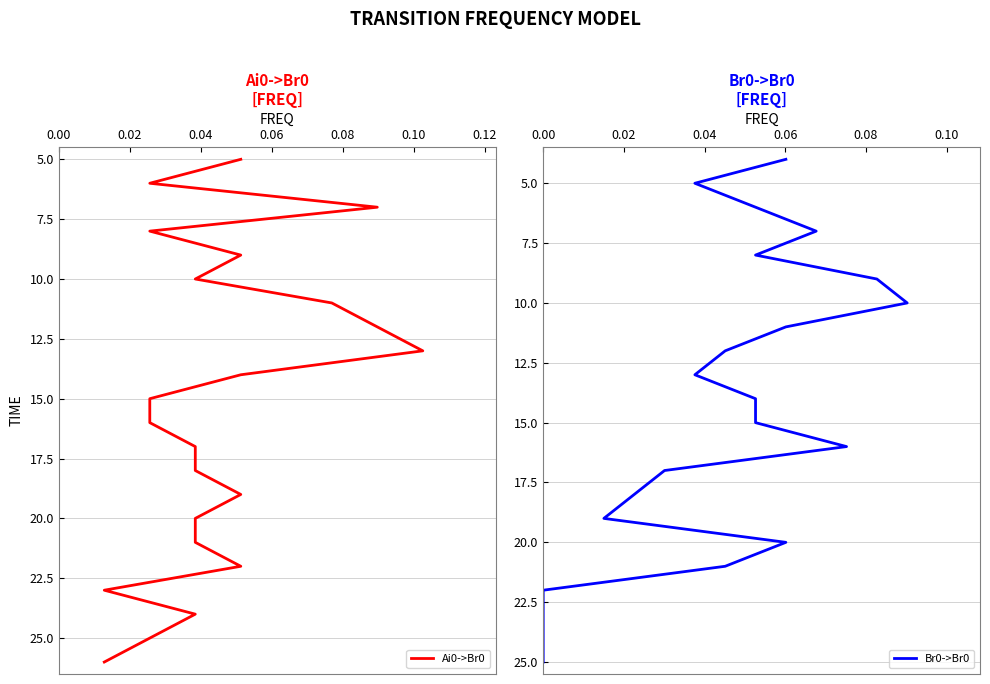

How many lines are shown in the chart?

2